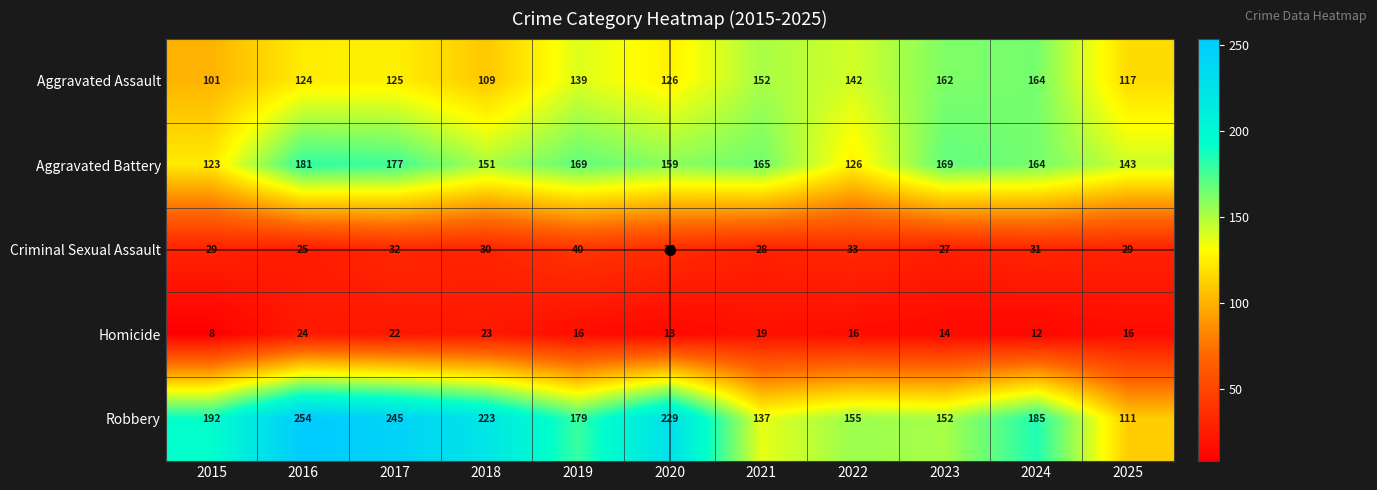

What is the sum of all Homicide values?

183